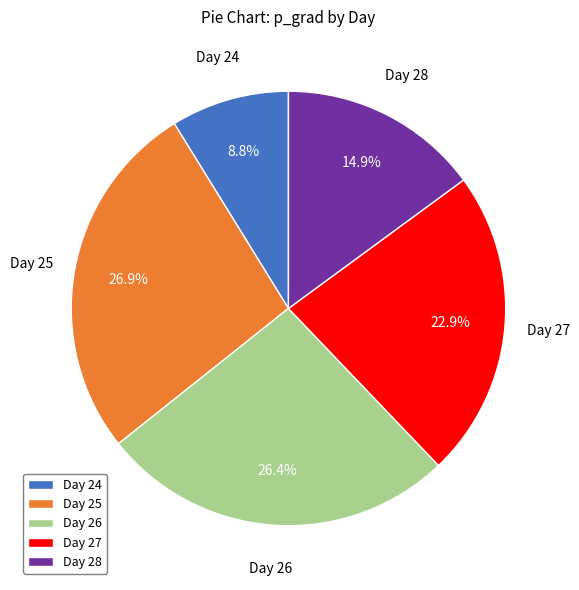

Does Day 28 represent more than half of the total?

No